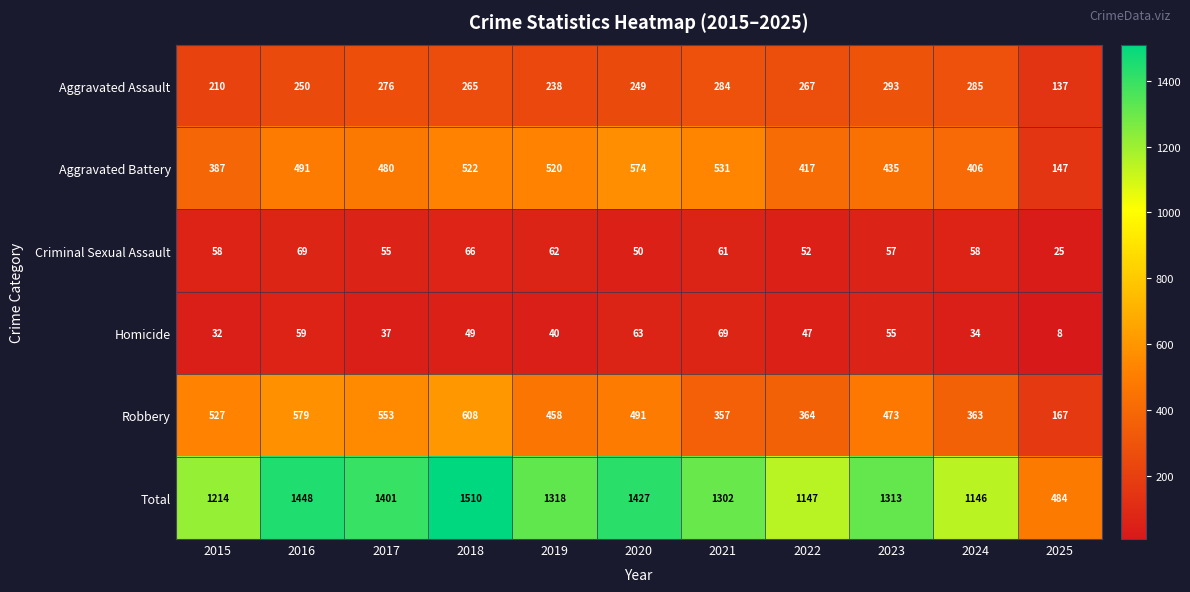

Is it true that Homicide equals 63 at 2020?

True